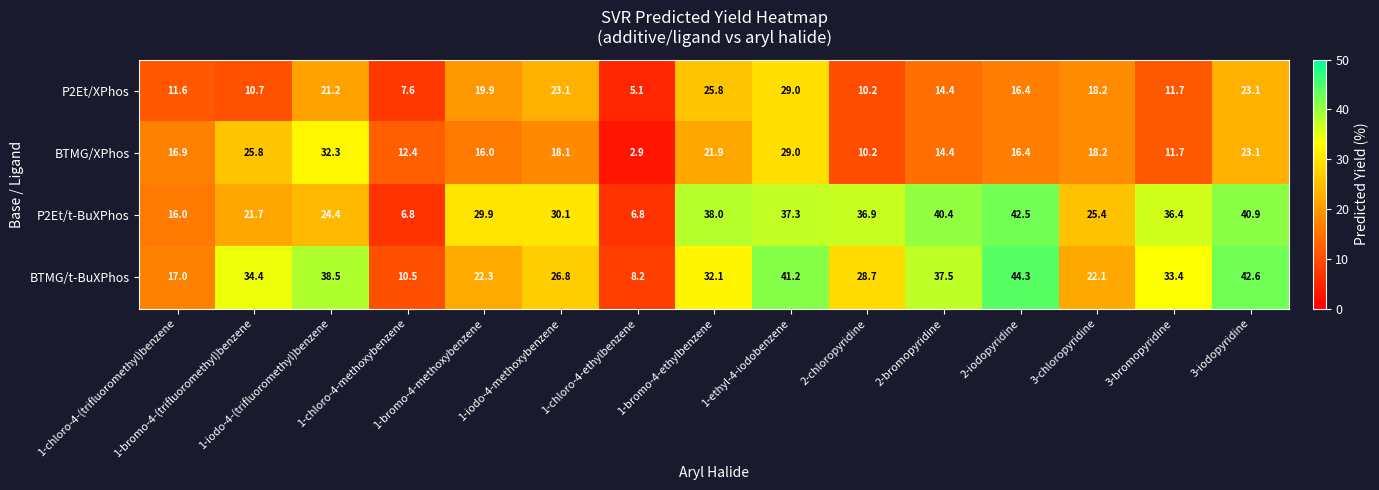

What is the maximum value shown in the chart?

44.3